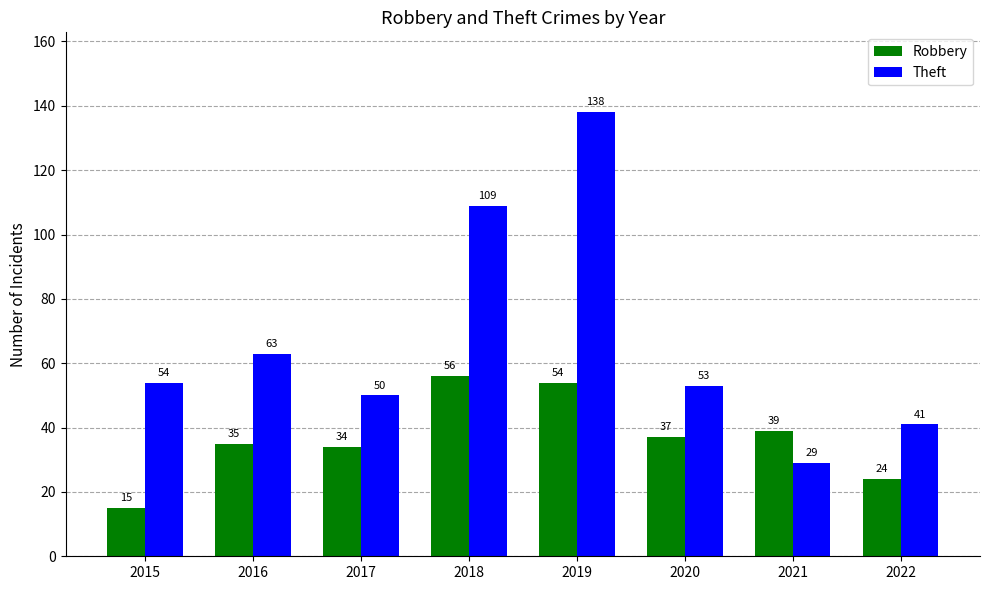

Reading right to left, list all the values displayed in this chart.

Robbery: 24	39	37	54	56	34	35	15
Theft: 41	29	53	138	109	50	63	54